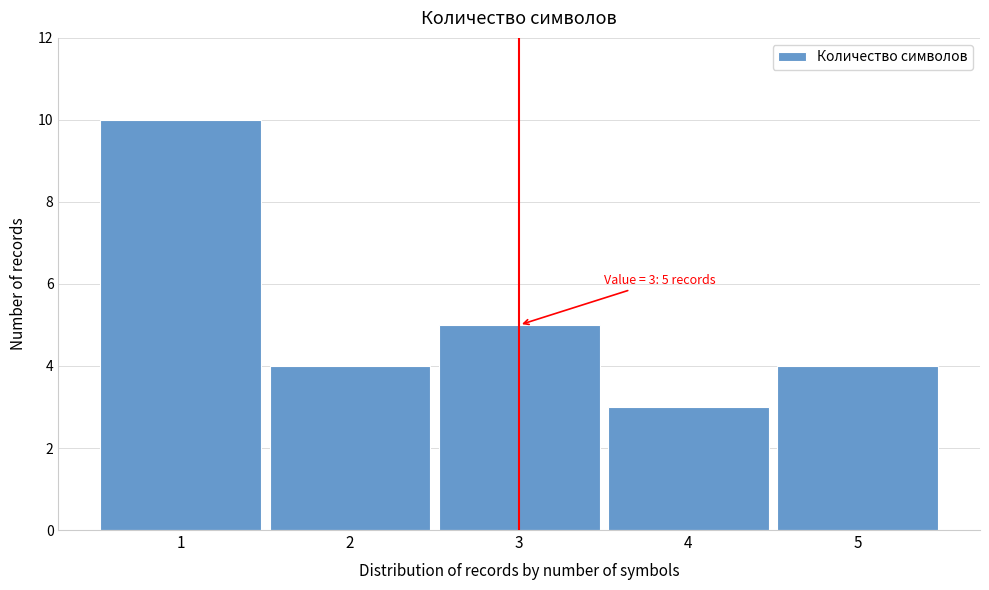

Which range on the x-axis has the tallest bar?

0.5 to 1.5